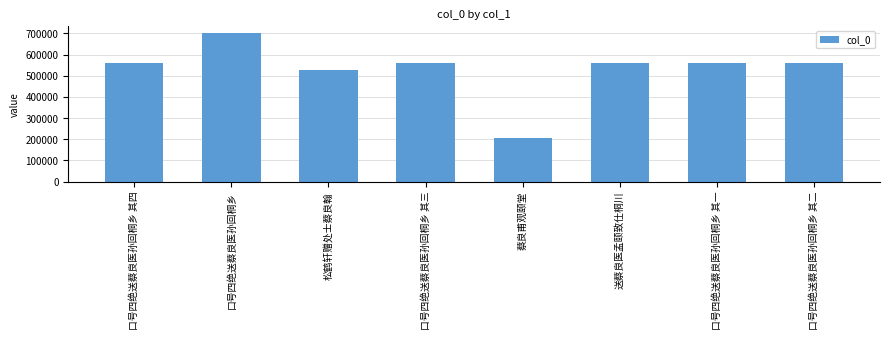

At which category does the chart reach its peak across all series?

口号四绝送蔡良医孙回桐乡